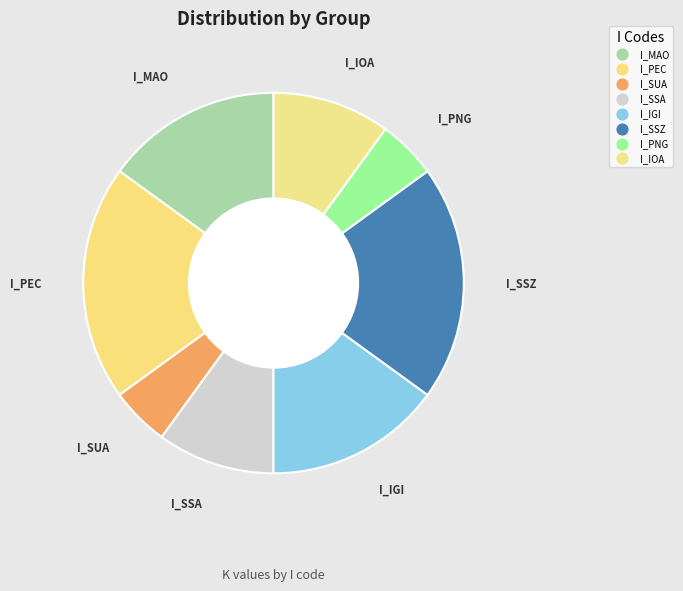

How many slices are in this pie chart?

8